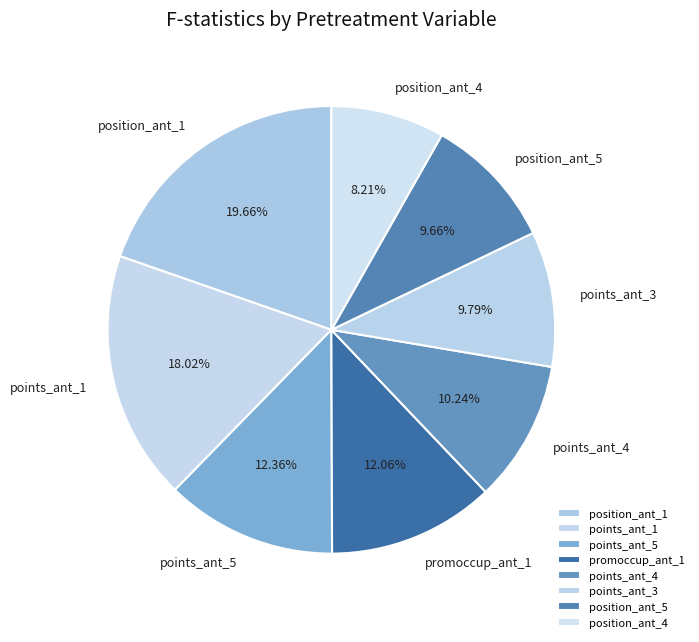

Does any single category account for the majority?

No